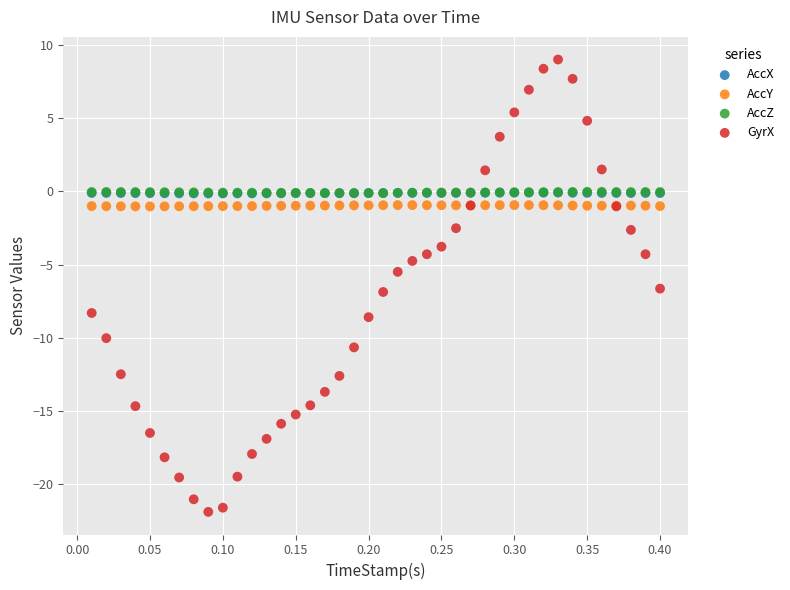

Which series has the largest Y range (max minus min)?

GyrX